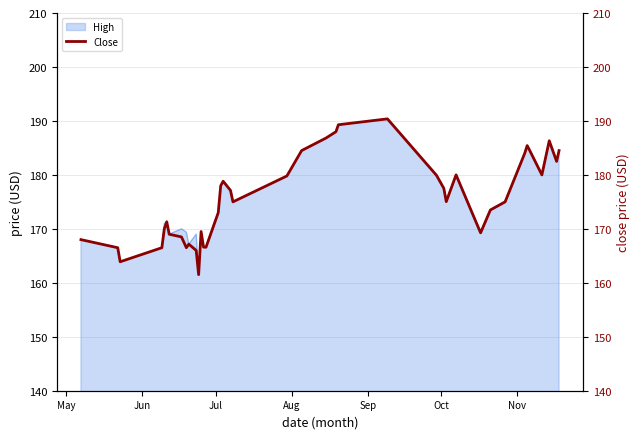

What is the minimum value for High?

161.5